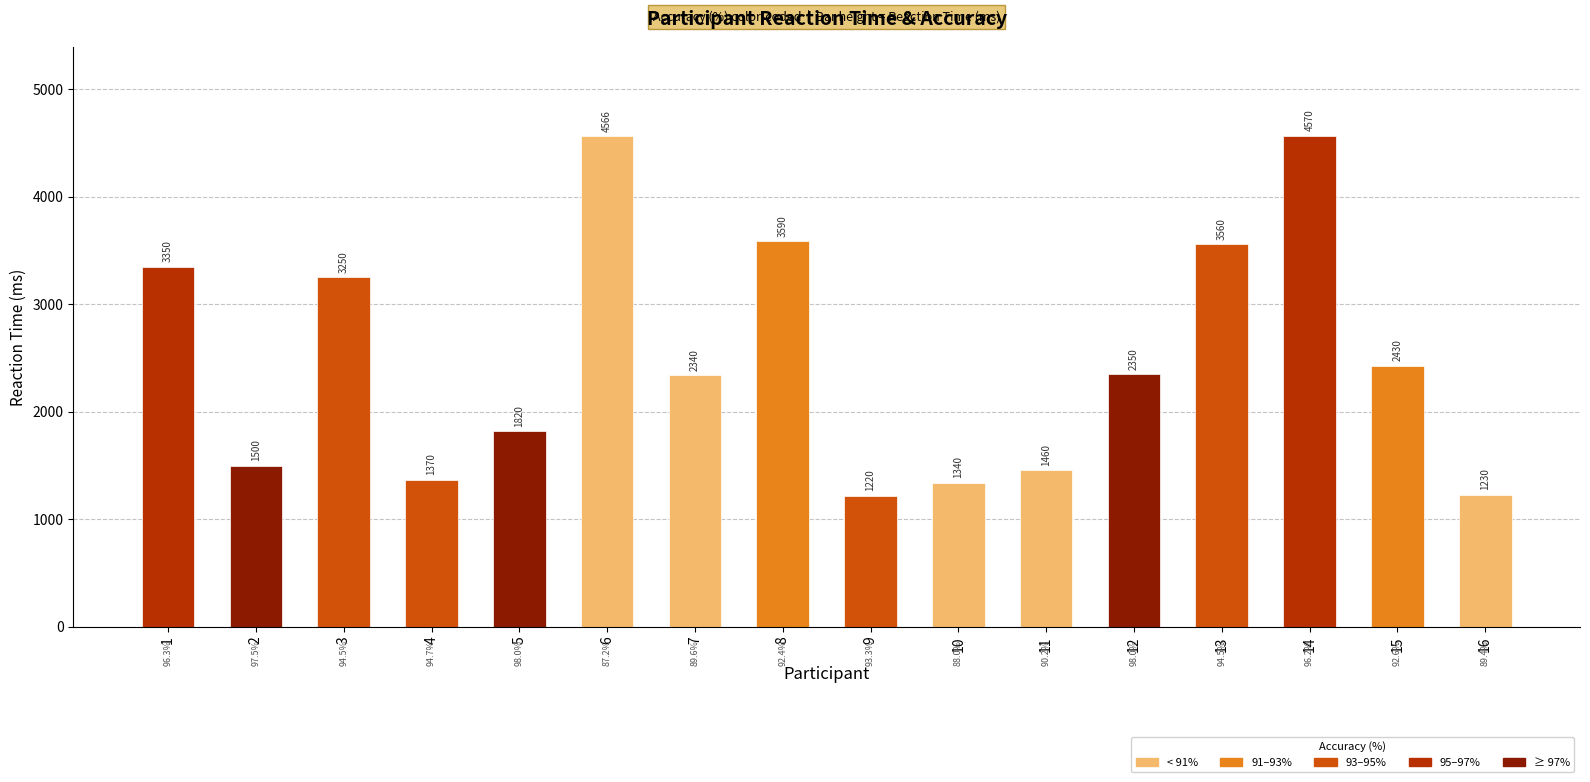

Where does the Accuracy(%) series first go above 94?

1